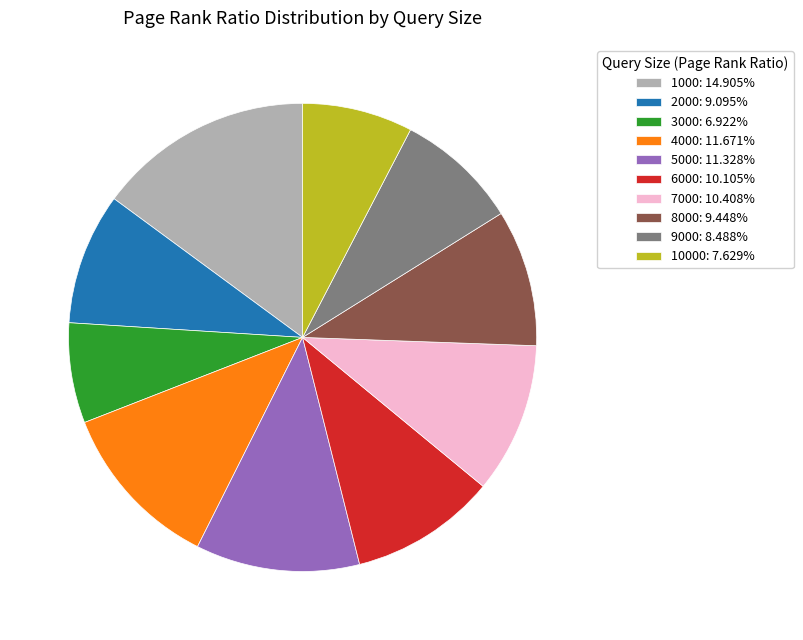

Is 6000: 10.105% the majority of the pie?

No